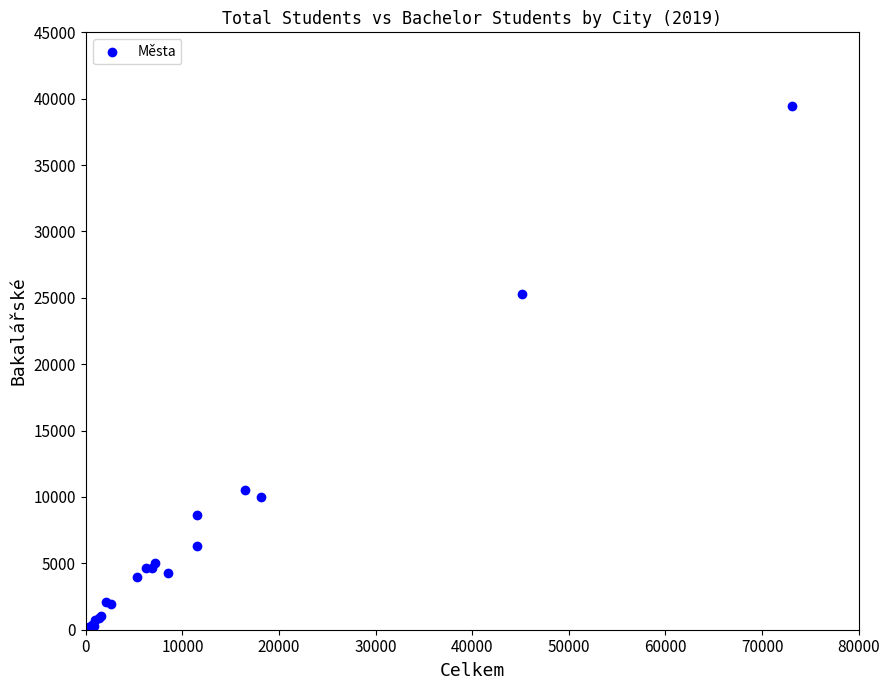

What Y value in the scatter plot is closest to 19720?

25302